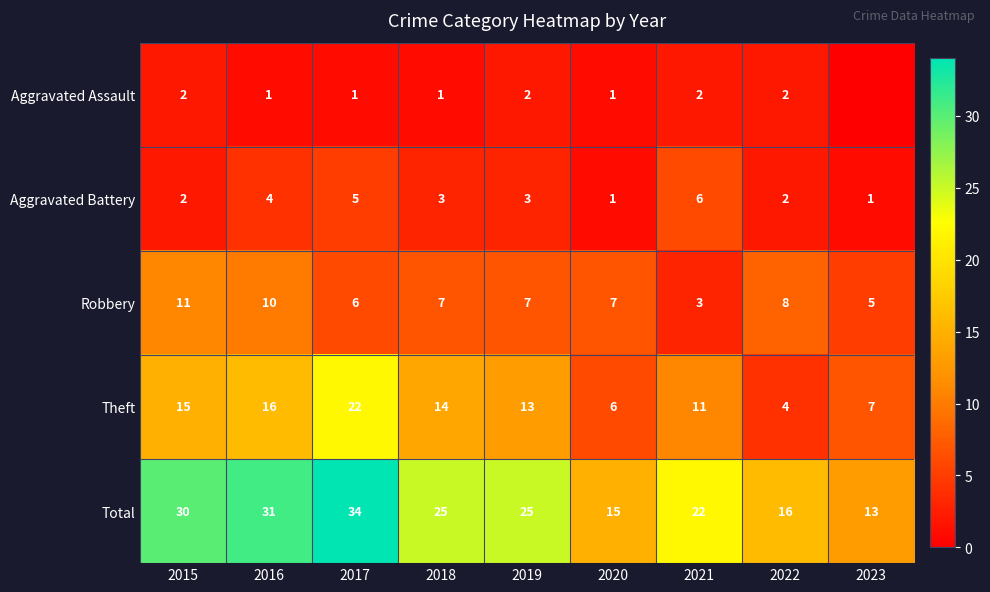

Between 2016 and 2017, which is larger?

2016